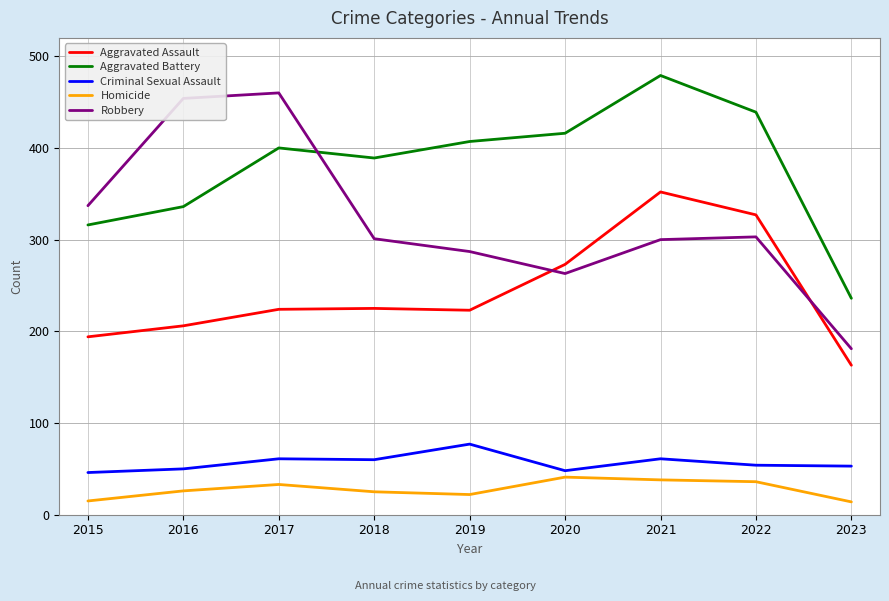

What is the difference between the Criminal Sexual Assault values at 2023 and 2021?

8